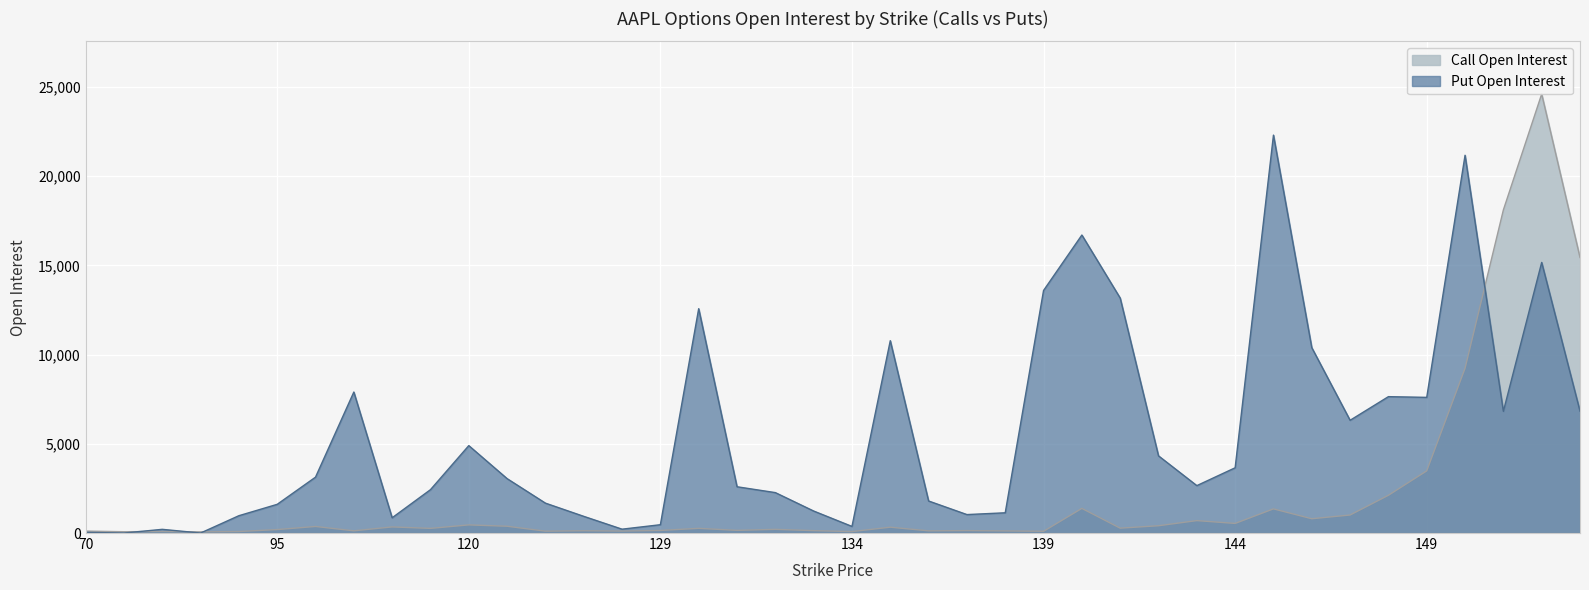

How many values in the Put Open Interest series exceed 3048?

19